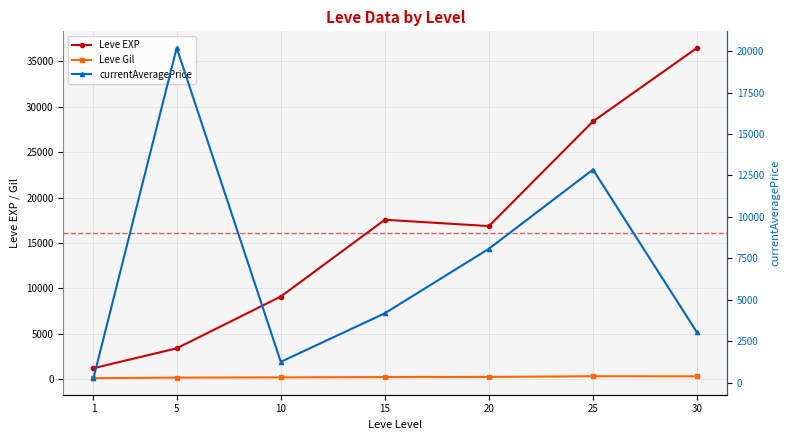

Which category has the lowest value across all series?

1